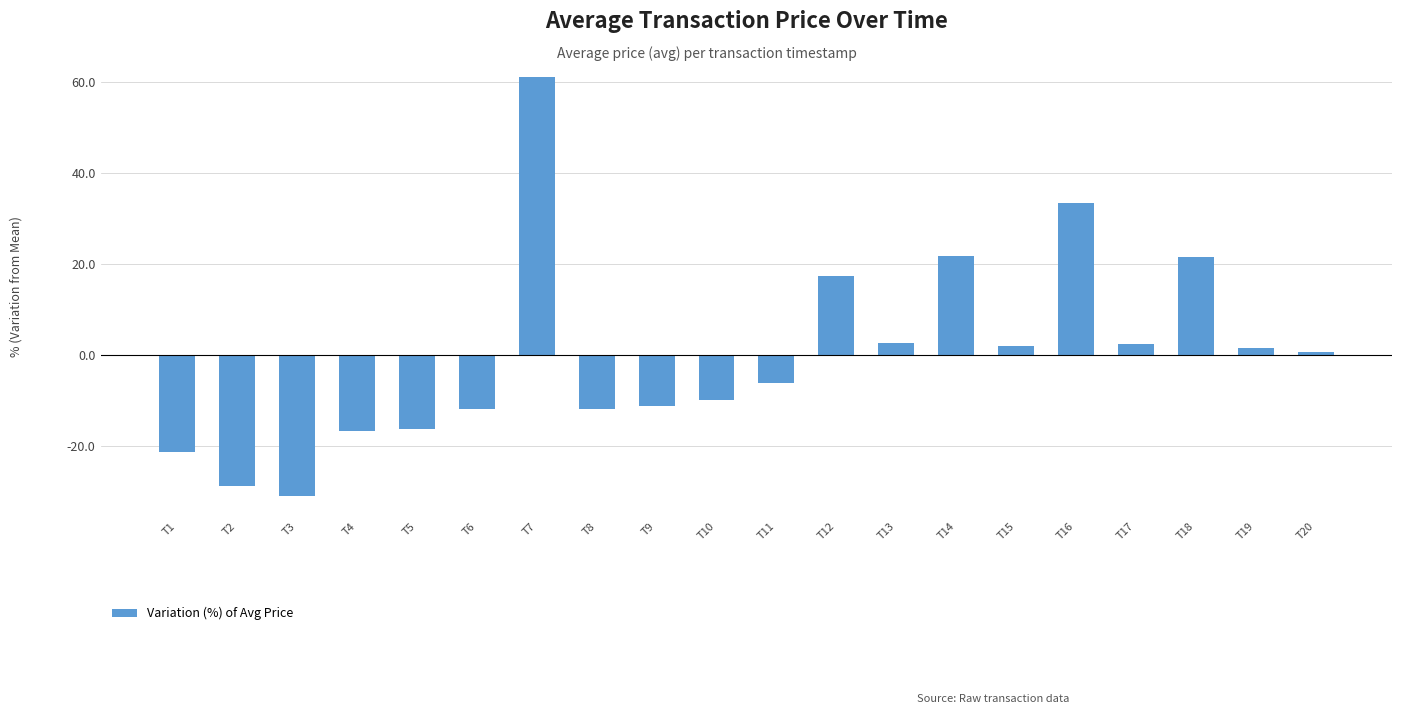

Where does the data first go above 0?

T7